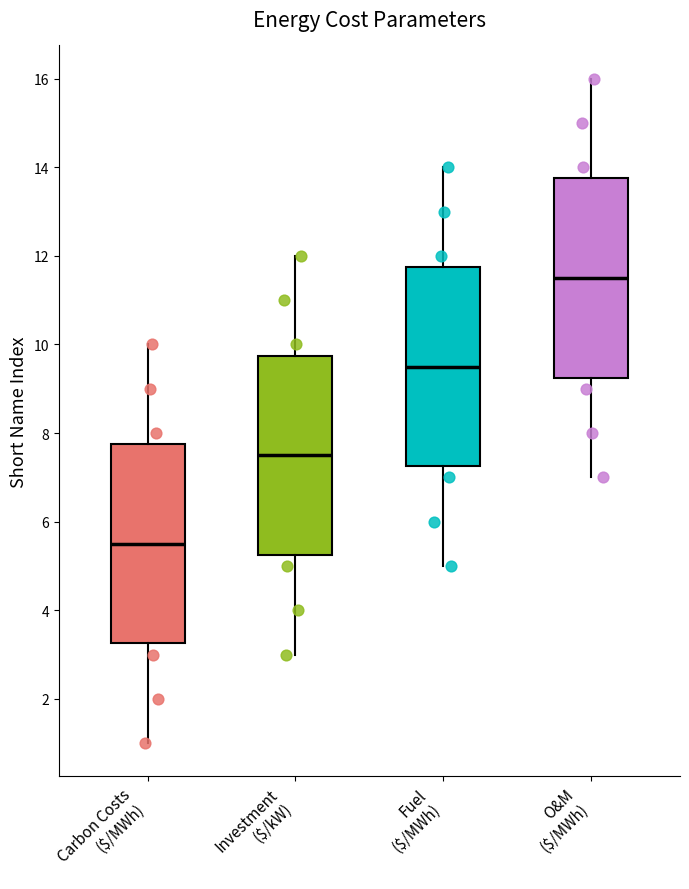

Which box has the lowest median line?

Carbon Costs ($/MWh)